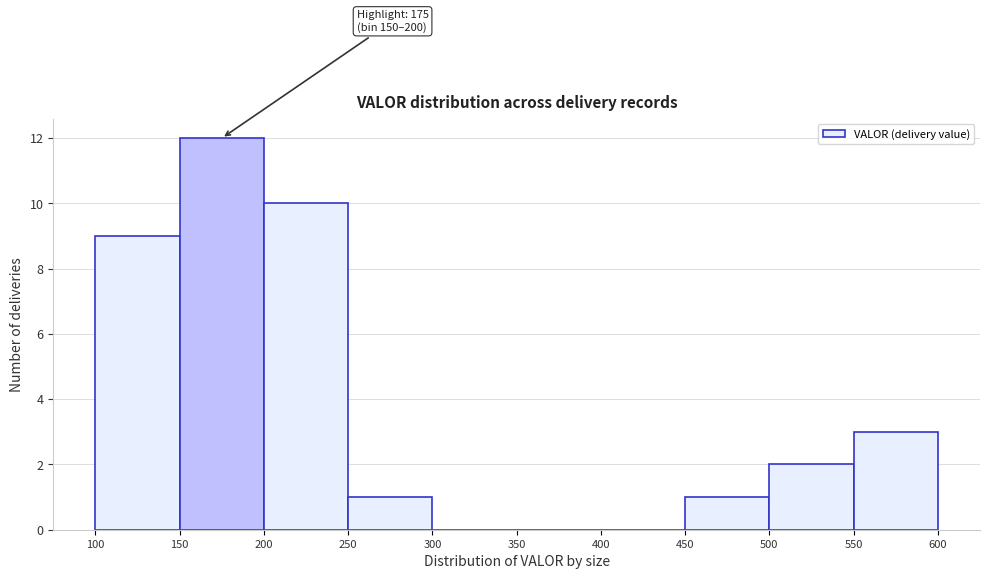

Which range on the x-axis has the tallest bar?

150 to 200